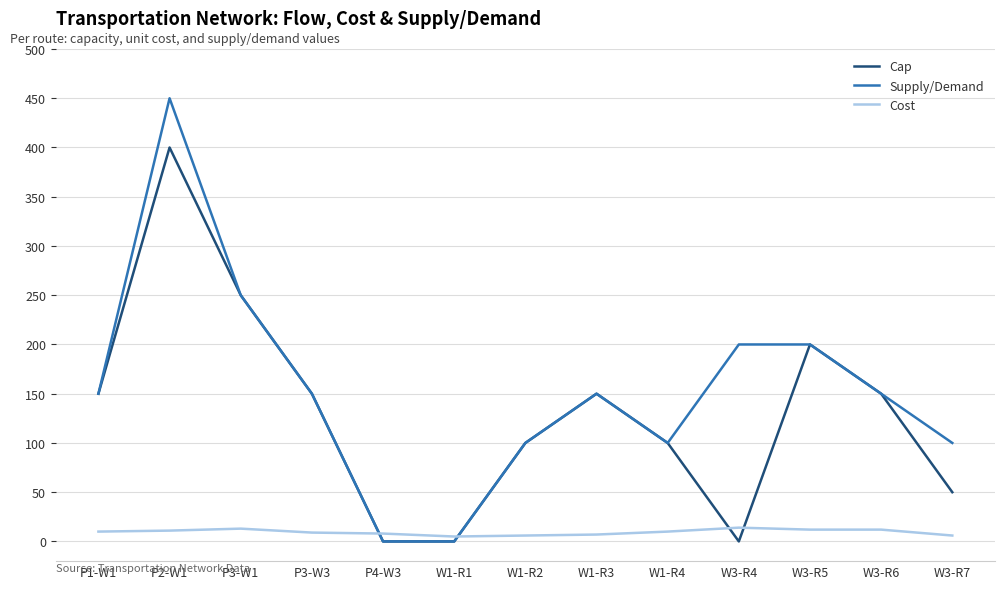

Which series has the largest range (max minus min)?

Supply/Demand